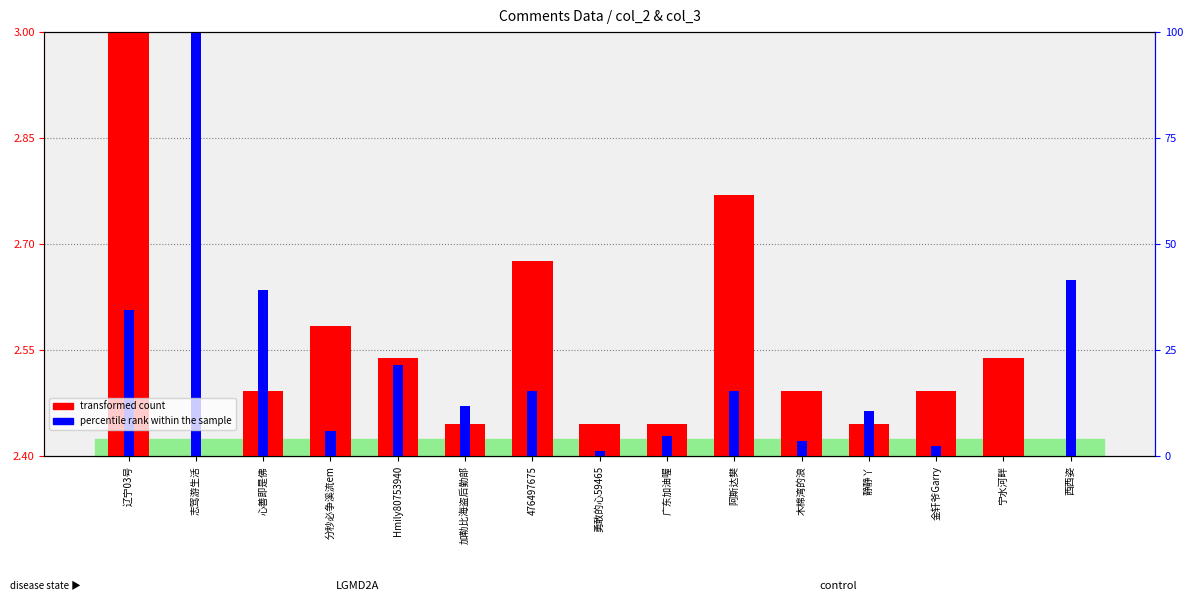

What position from the right is 阿斯达樊?

6